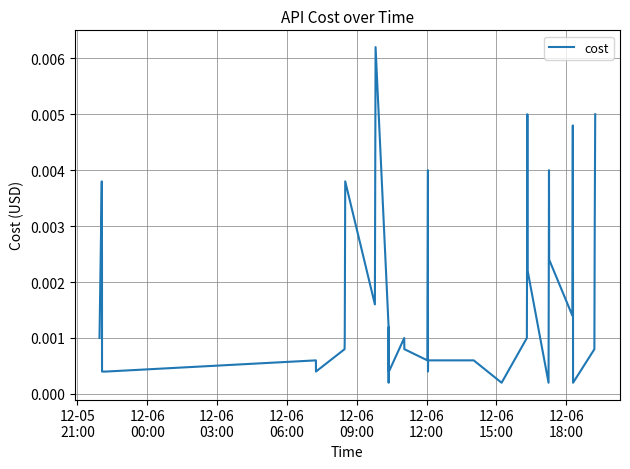

How many lines are shown in the chart?

1